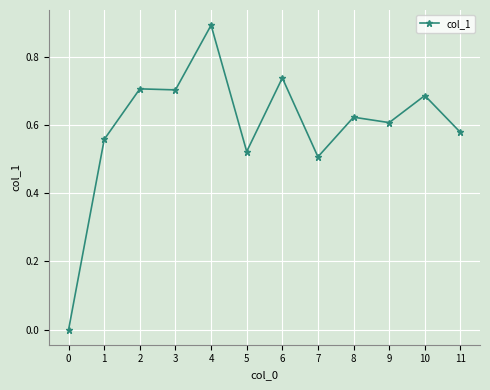

True or false: the data has more than 0 interior local peaks.

True